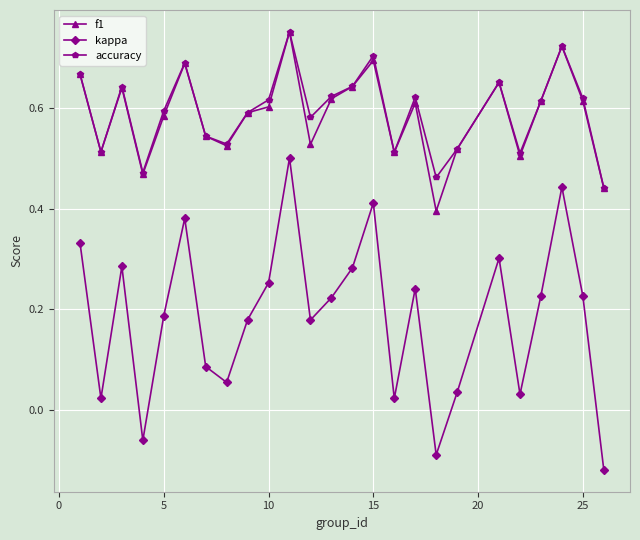

True or false: accuracy has more than 1 interior local peaks.

True